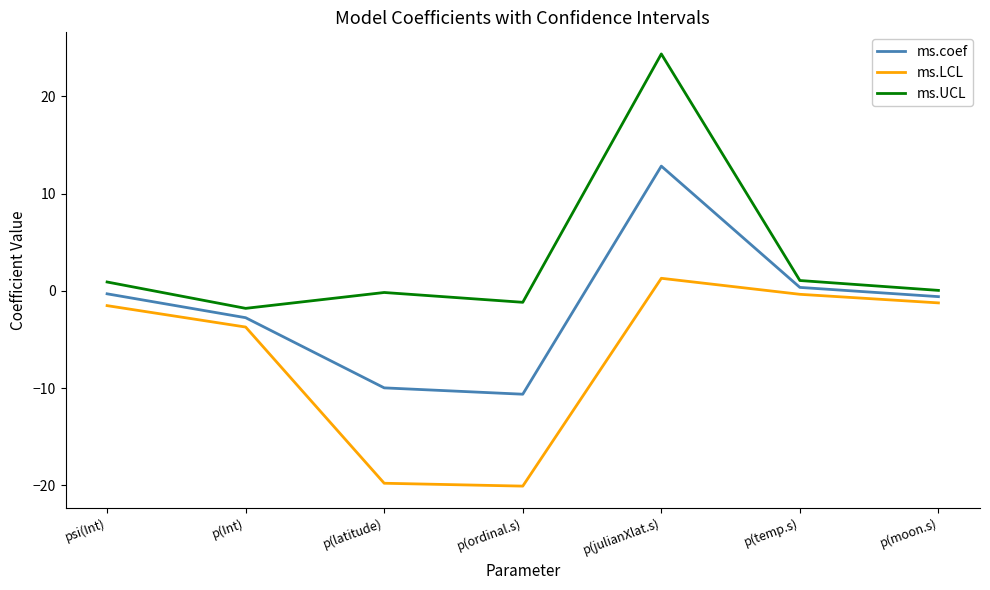

True or false: ms.UCL and ms.LCL intersect in this chart.

False